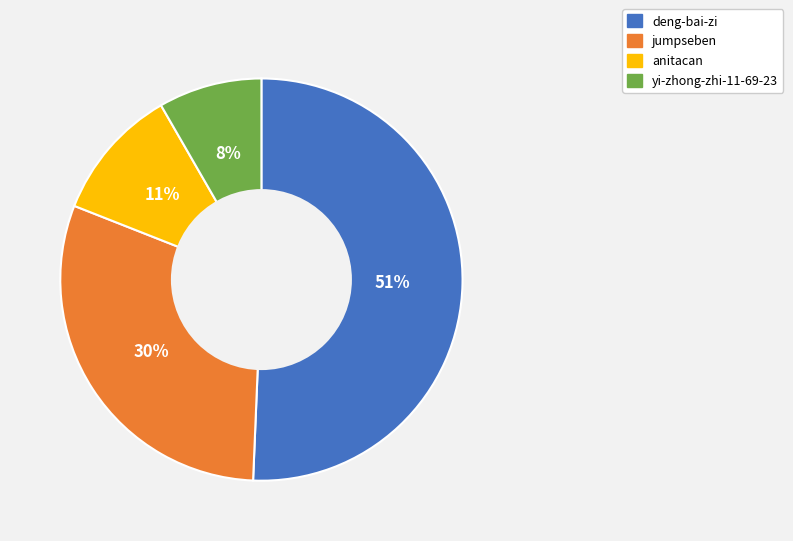

What is the ratio of the value at jumpseben to the value at deng-bai-zi?

0.6